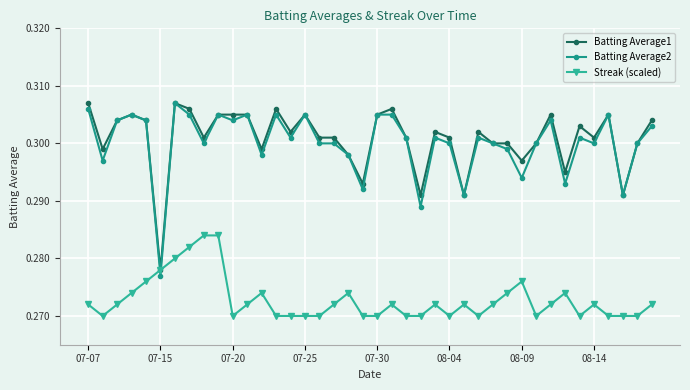

How many categories are shown in the chart?

40